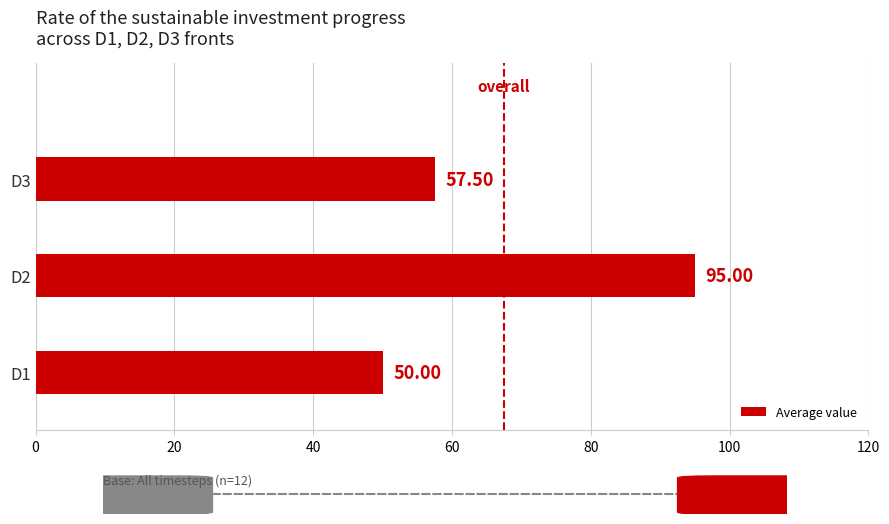

What is the sum of all values?

202.5